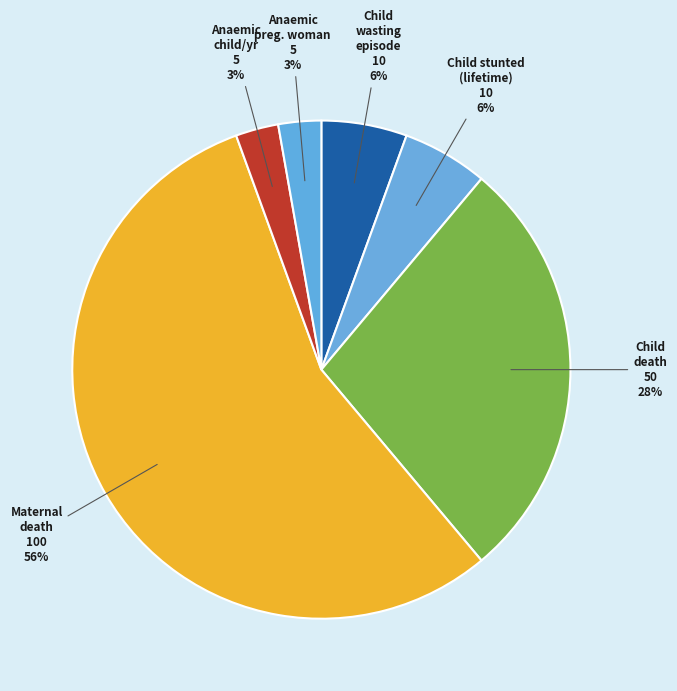

How many segments does this pie chart have?

6